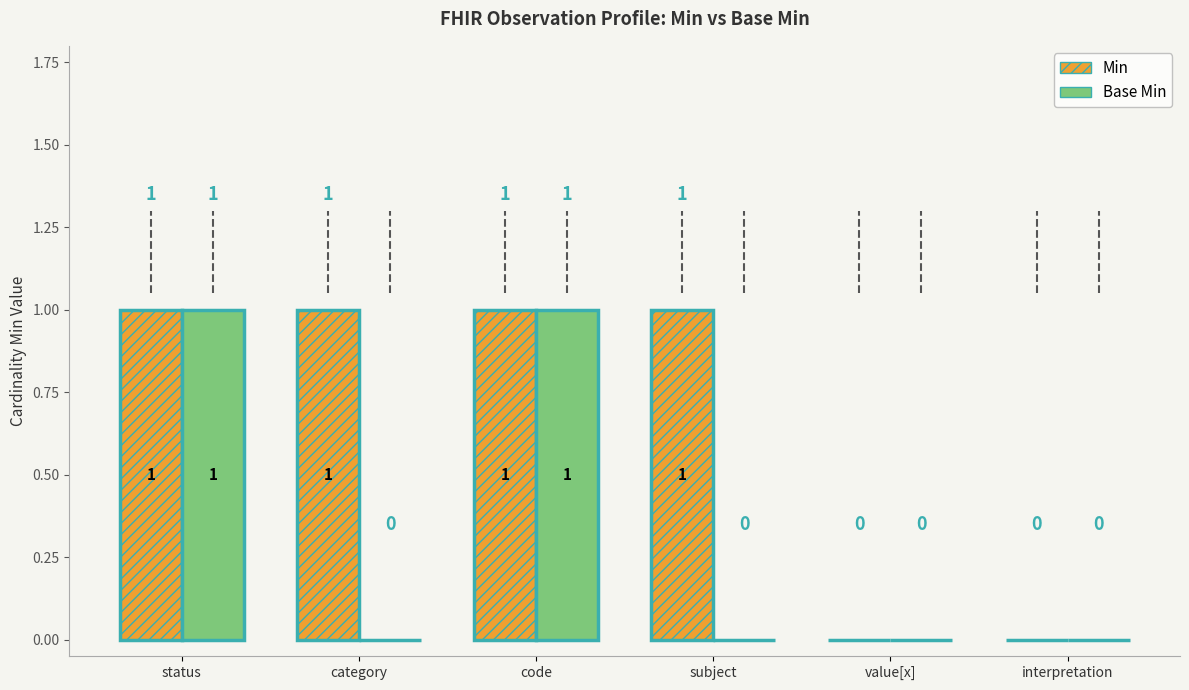

Which series changed the most between subject and value[x]?

Min